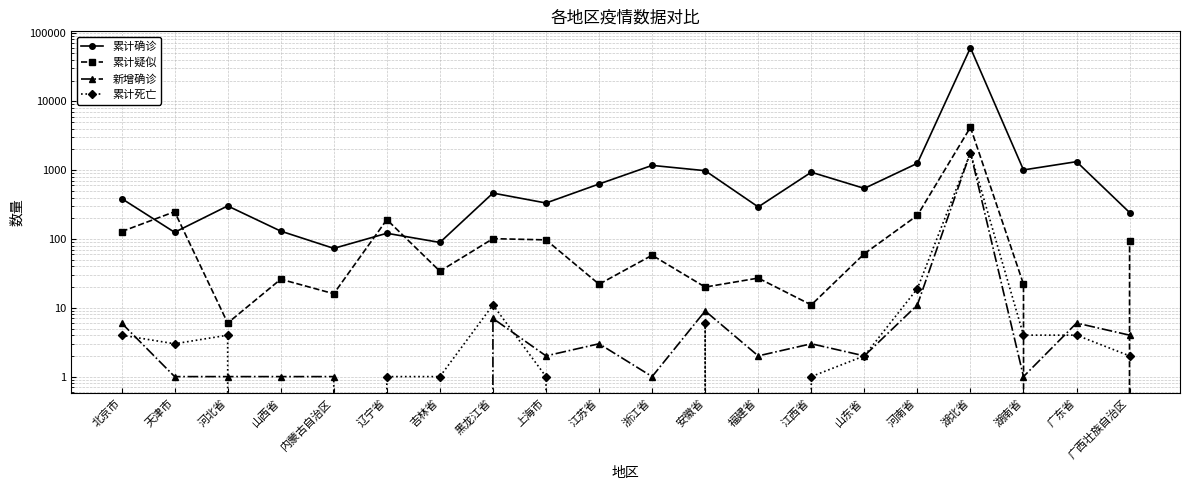

What is the sum of the 累计死亡 values at 江西省 and 山西省?

1